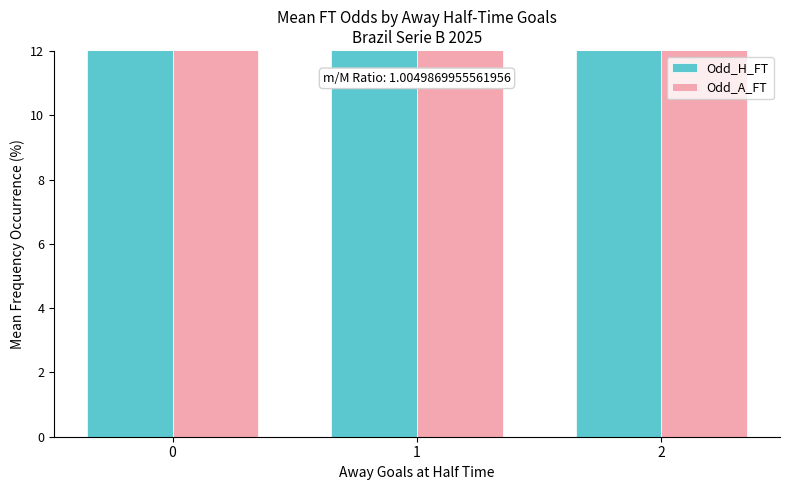

Count the number of data series in this chart.

2